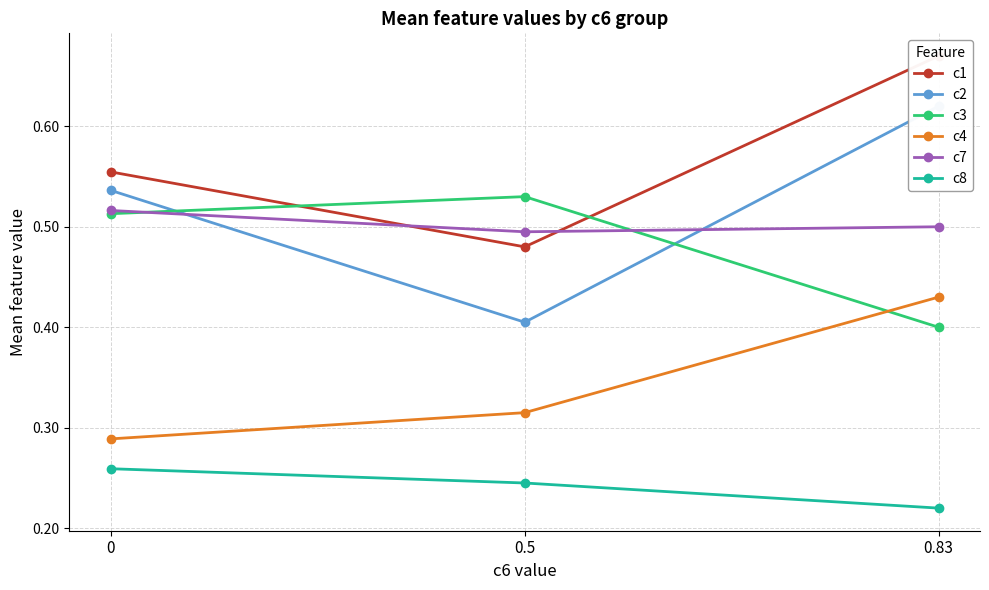

What value does the c1 series have at 0.83?

0.7